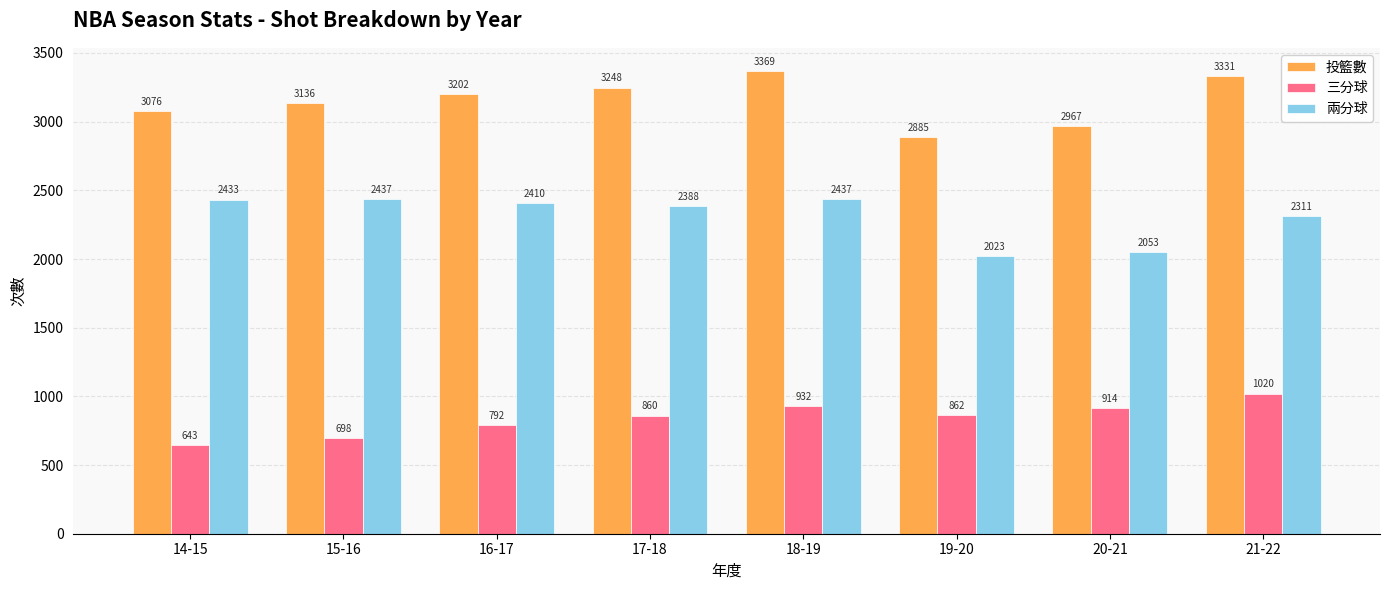

Does the chart contain stacked bars?

No